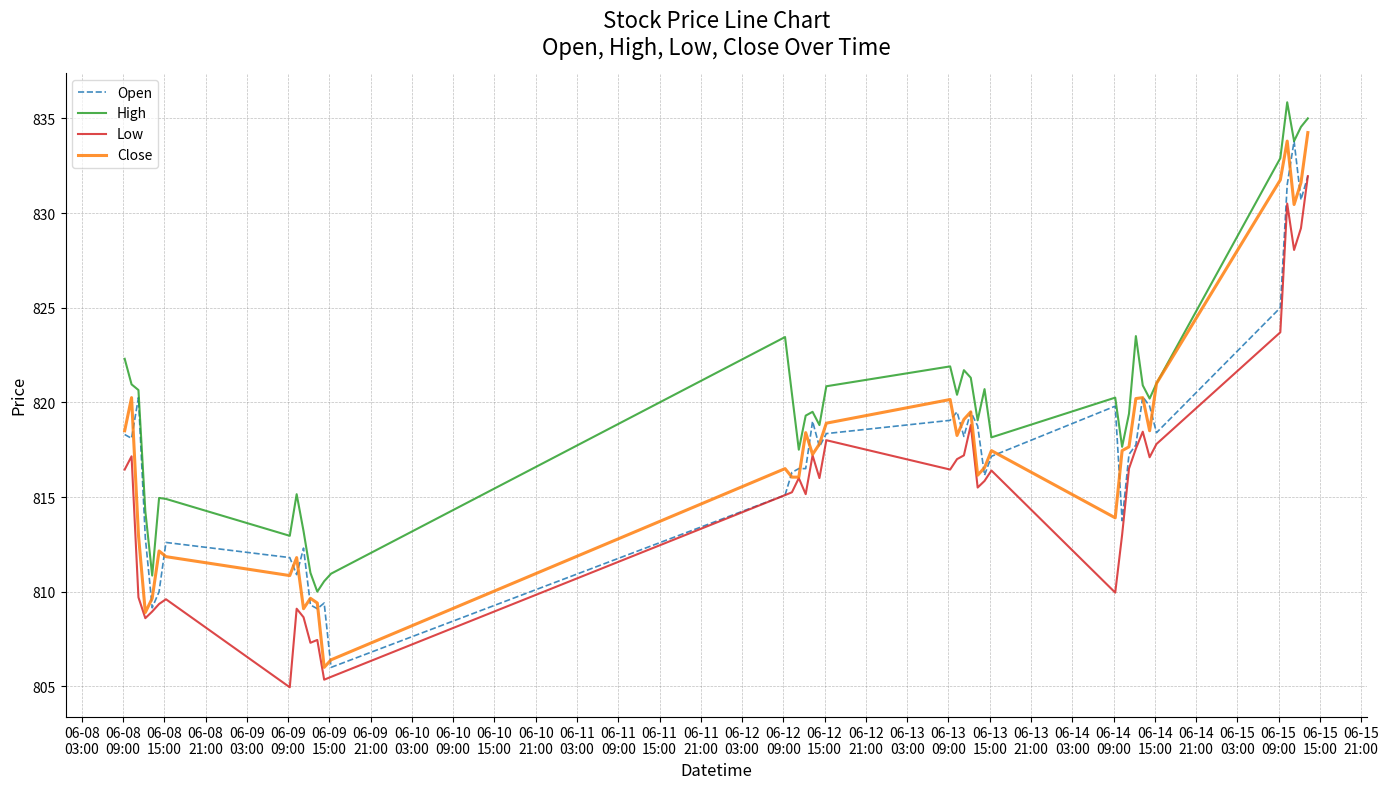

Which series has the largest total across all categories?

High